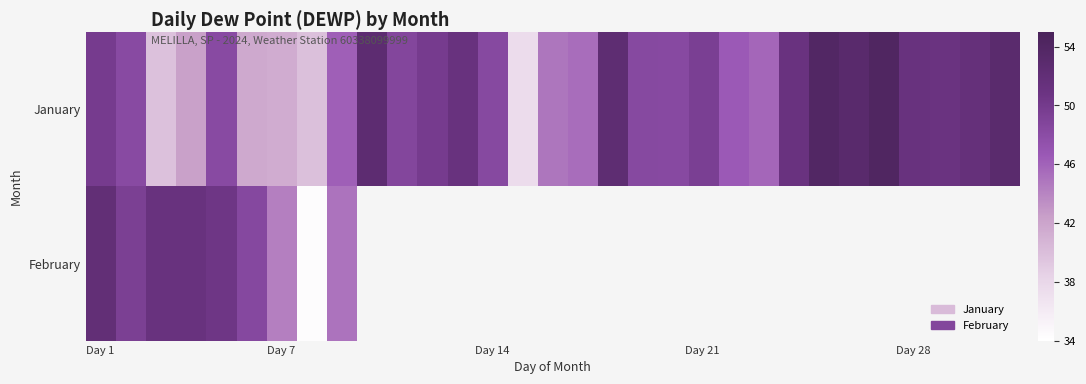

How many series are shown in this chart?

2